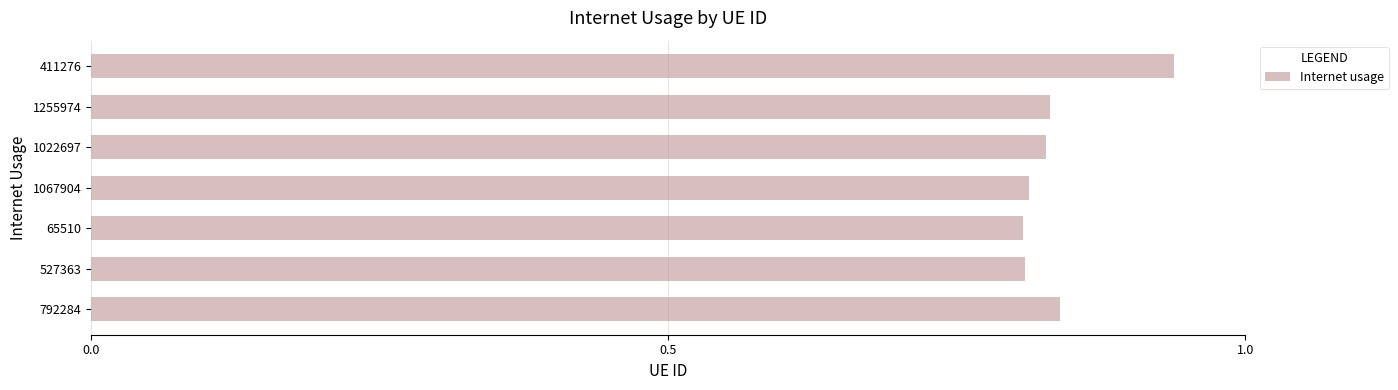

What is the sum of all values?

5.9